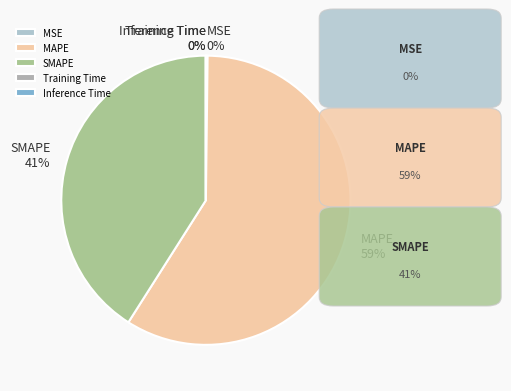

Is it true that MAPE is 59% of the pie?

True